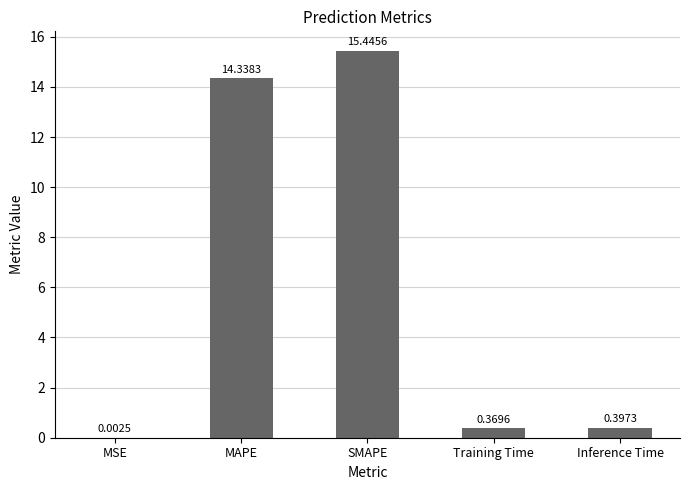

At which category does the chart reach its peak across all series?

SMAPE